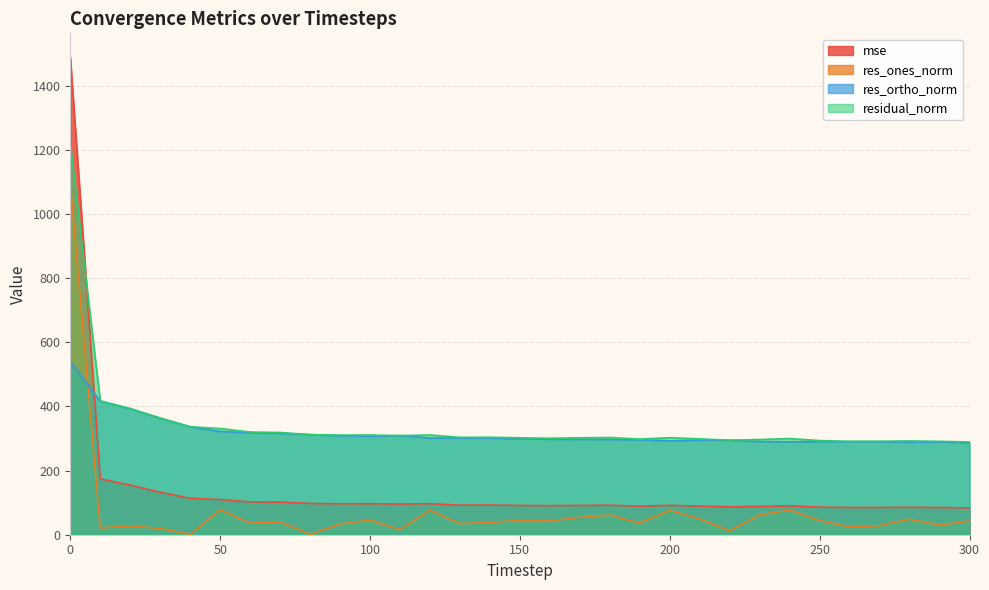

How many values in the mse series exceed 91?

19